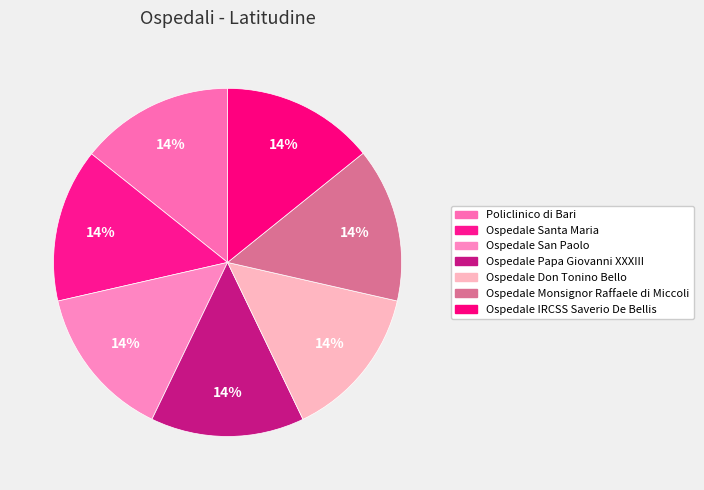

Is Ospedale IRCSS Saverio De Bellis the majority of the pie?

No